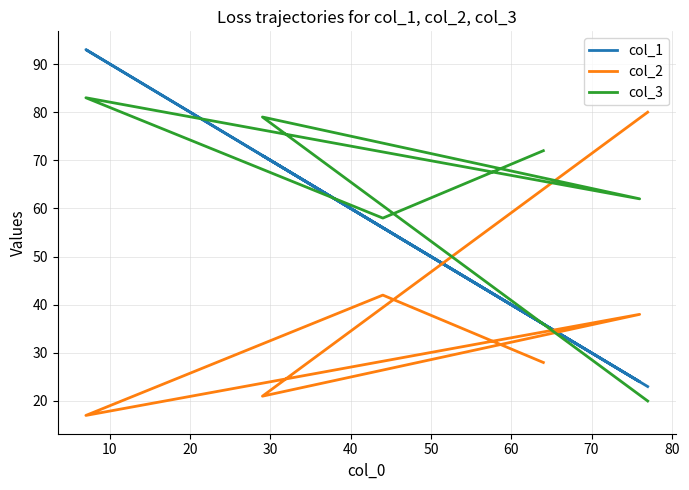

What is the difference between the maximum and minimum values in the col_3 series?

63